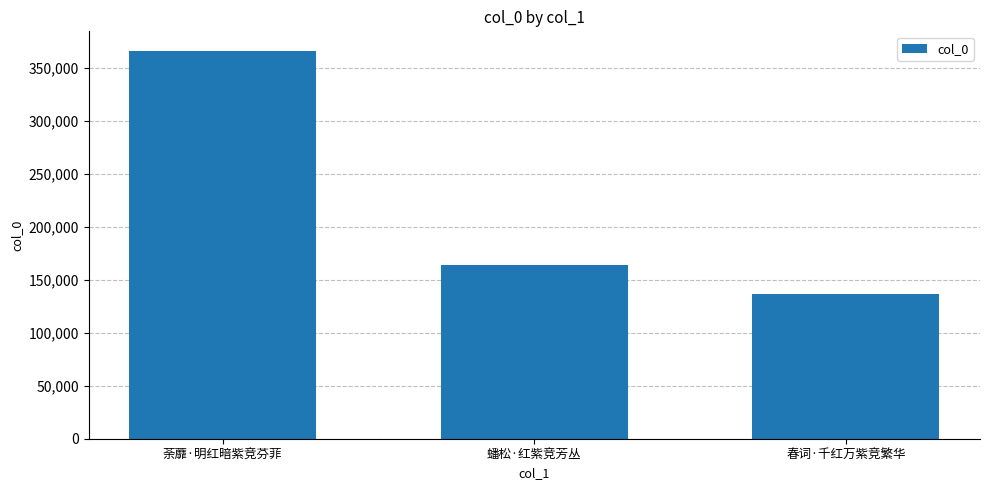

At which label is the value closest to 251466?

蟠松·红紫竞芳丛